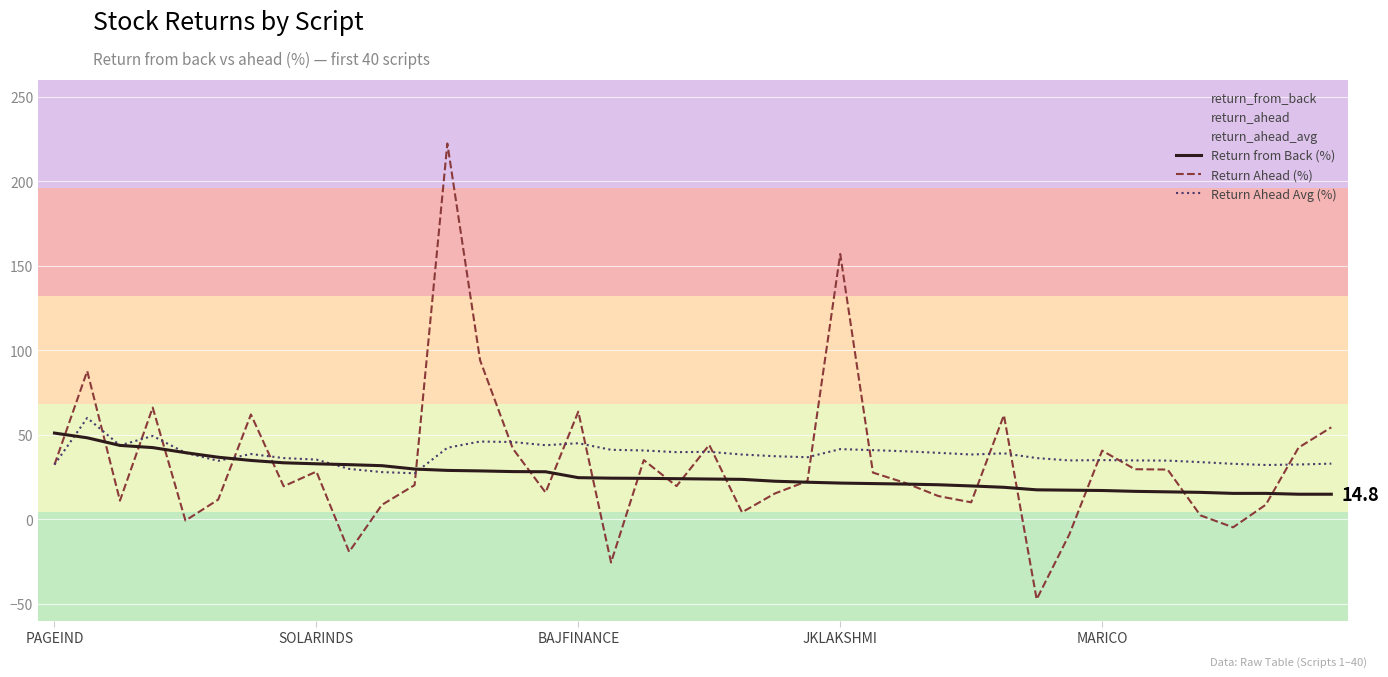

What is the spread (max minus min) of values at 30?

83.6